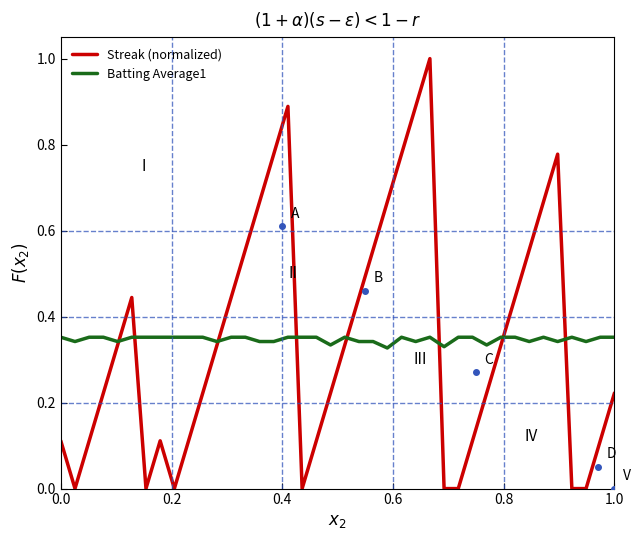

Which series has the widest spread of values?

Streak (normalized)